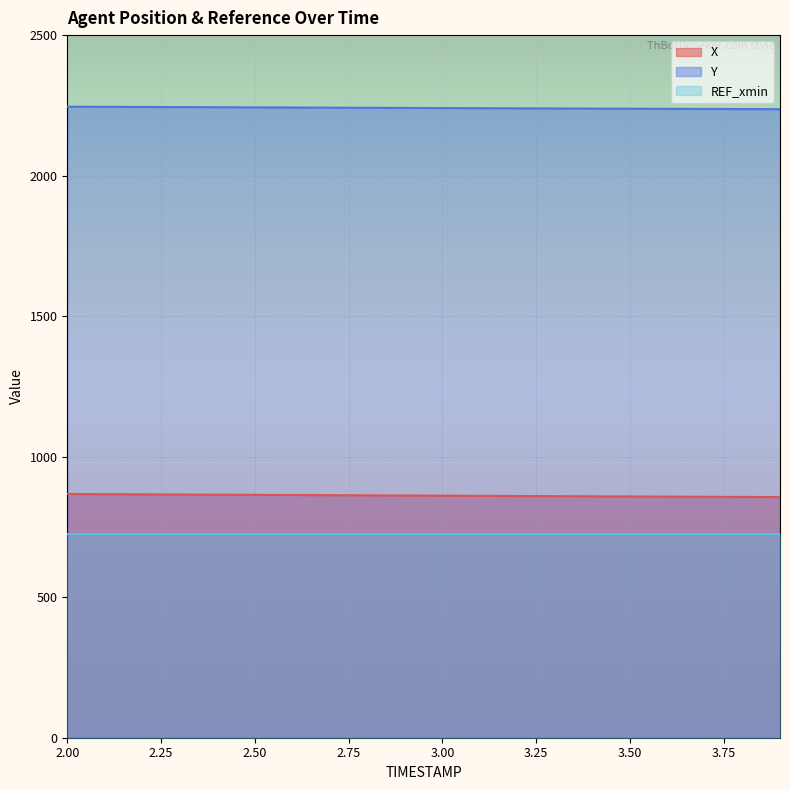

What are all the series names shown in the legend?

X, Y, REF_xmin